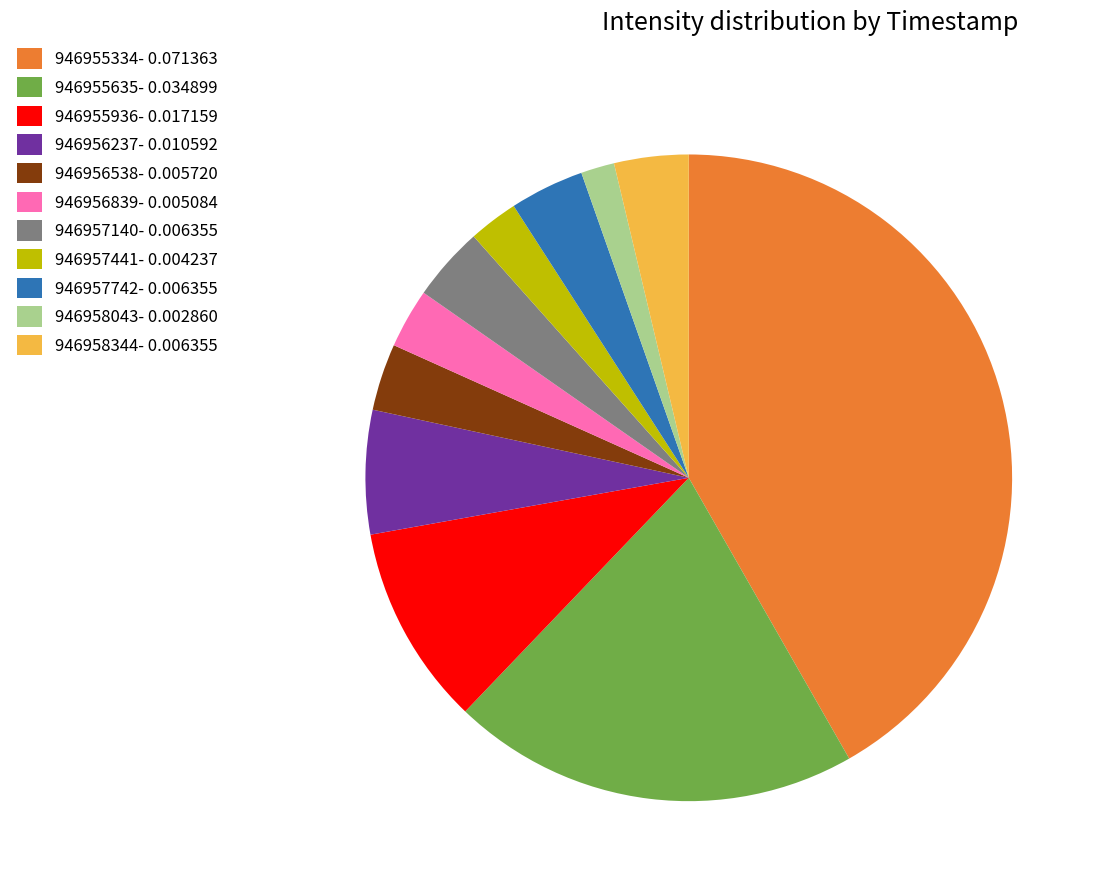

Is 946957742- 0.006355 the majority of the pie?

No